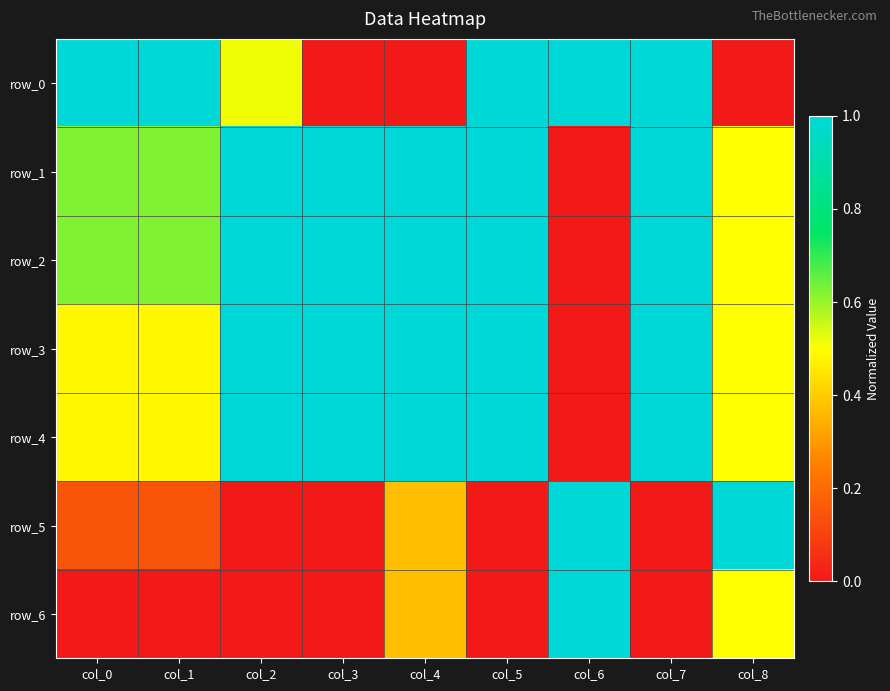

Count the row_5 values in the range 0 to 1.

9